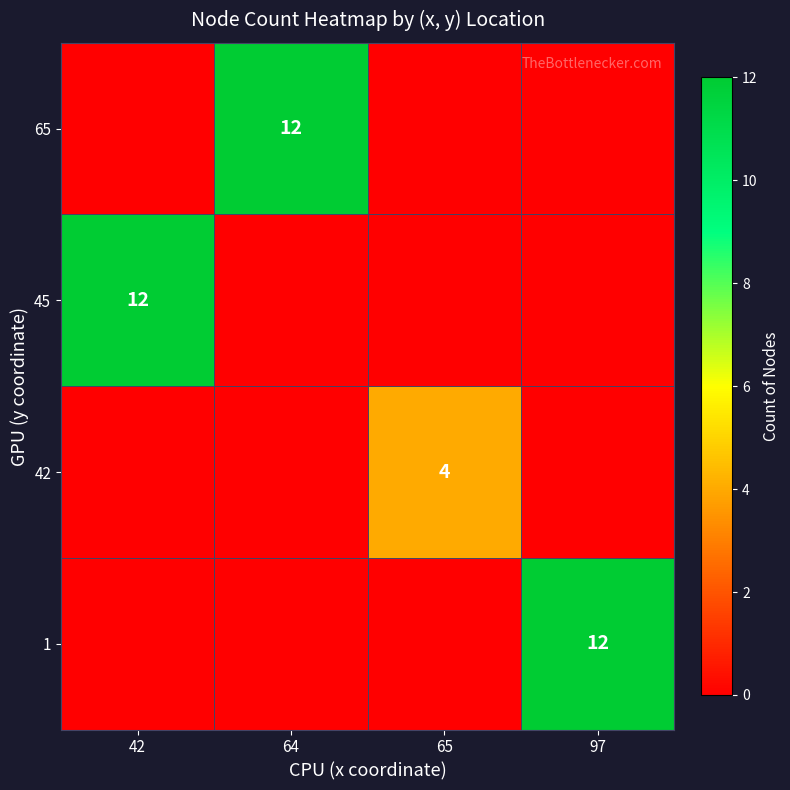

At 64, list the series in order from smallest to largest.

1, 42, 45, 65